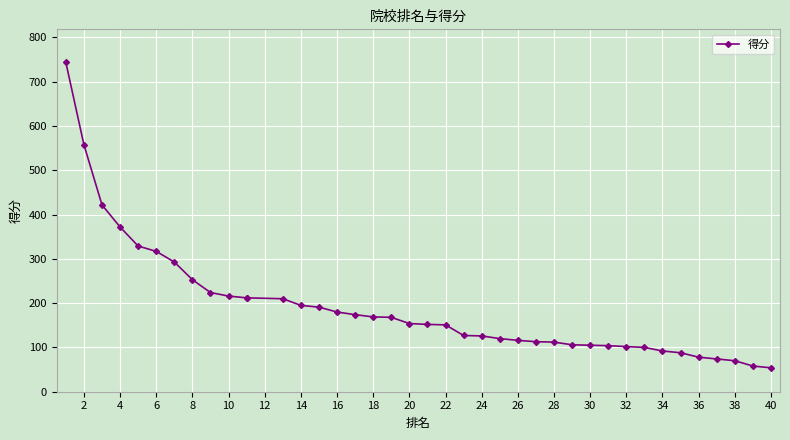

True or false: the data shows 292 at 14.

False